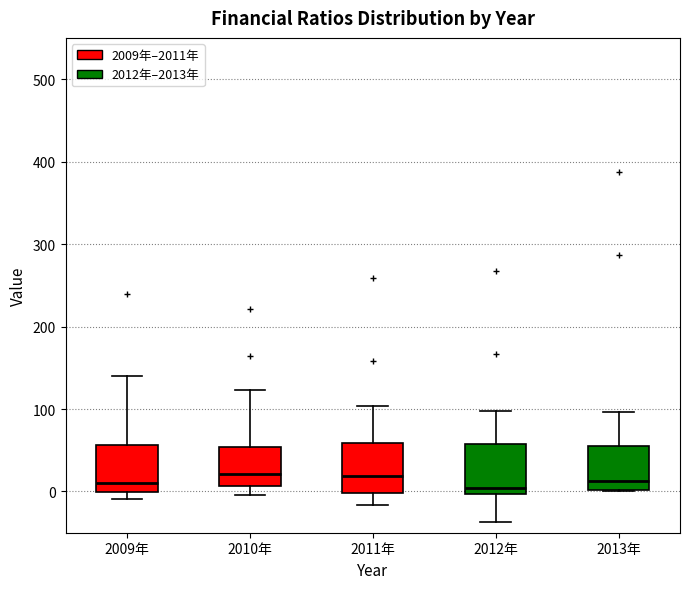

Reading left to right, transcribe this box plot: for each box, give where its median line is, the range the box spans, and where its two whiskers end, as read against the y-axis. The values are not printed on the chart, so give them approximately, as read against the axis.

2009年: median 10, box 0 to 60, whiskers -10 to 140
2010年: median 20, box 10 to 50, whiskers 0 to 120
2011年: median 20, box 0 to 60, whiskers -20 to 100
2012年: median 0 (just above the box's lower edge), box 0 to 60, whiskers -40 to 100
2013年: median 10, box 0 to 60, whiskers 0 to 100